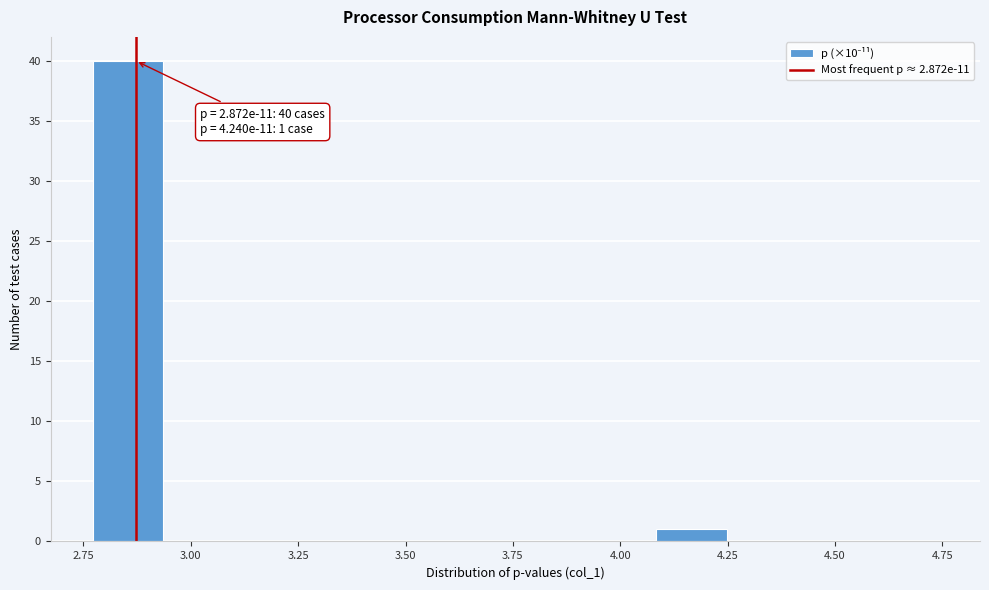

Around what value on the x-axis is the tallest bar? Give the approximate position of its centre, as read against the axis.

2.85